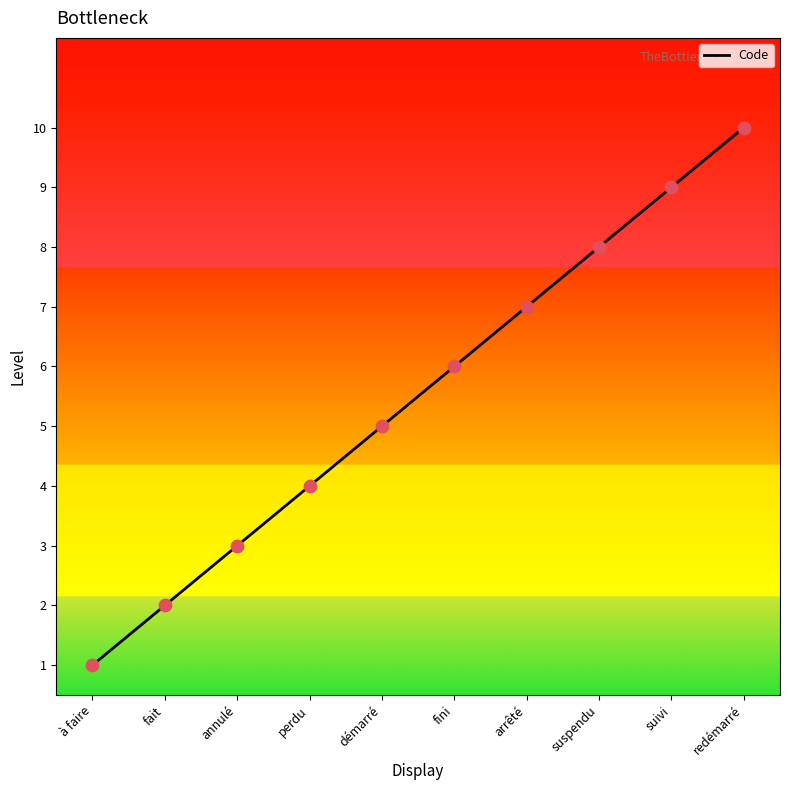

What is the change in value from suspendu to suivi?

+1